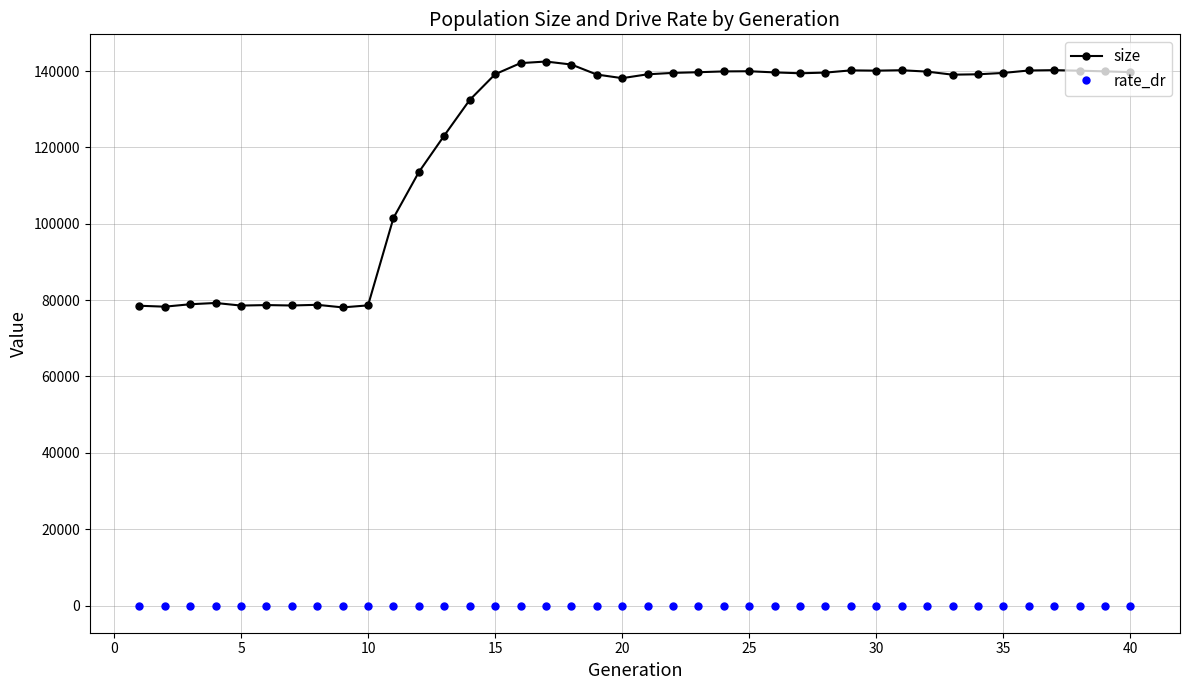

In rate_dr, how many points are higher than both neighbors (excluding endpoints)?

6